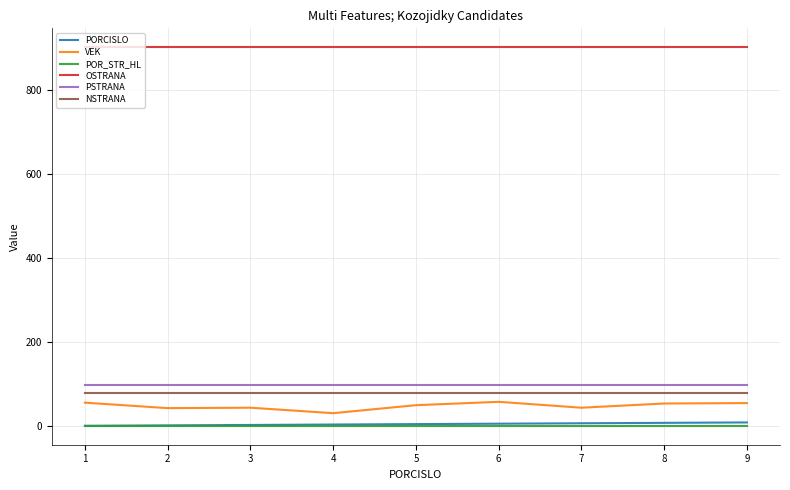

What is the lowest value of the OSTRANA series?

901